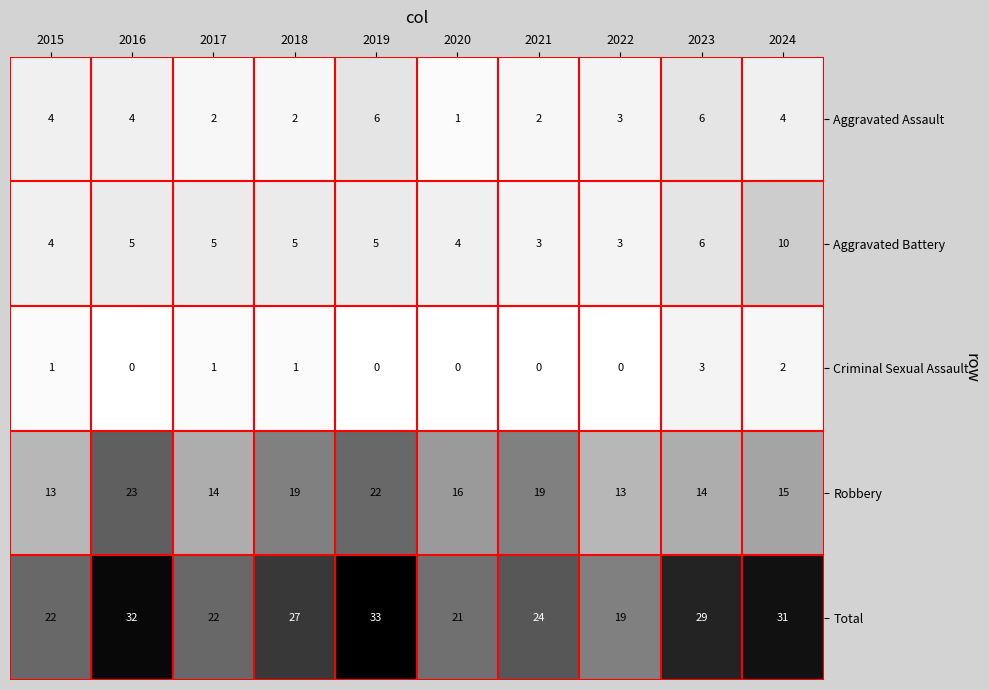

How many values in the Aggravated Battery series are below 5?

4